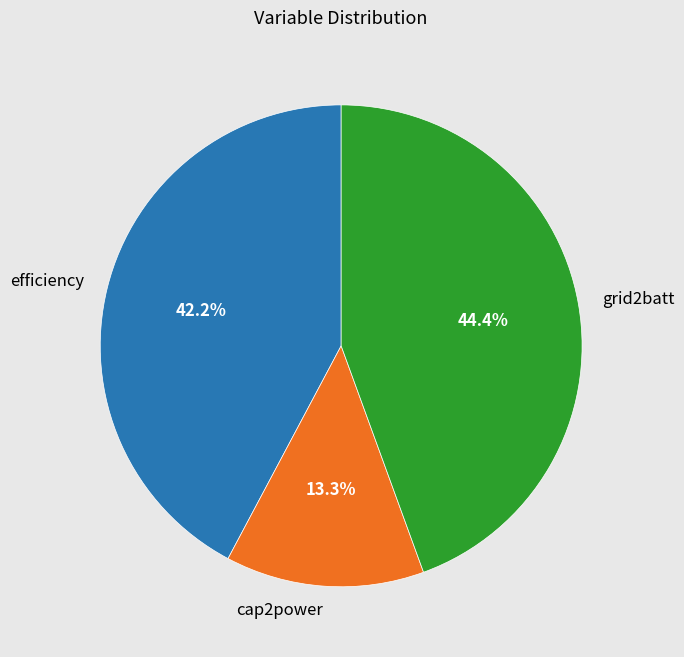

Rank the categories by value from lowest to highest.

cap2power, efficiency, grid2batt